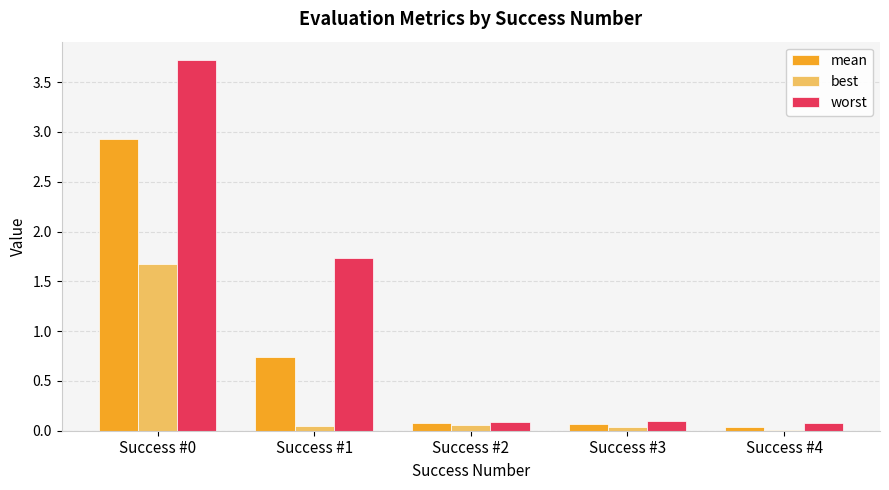

True or false: best has a value of 0.0 at Success #4.

True